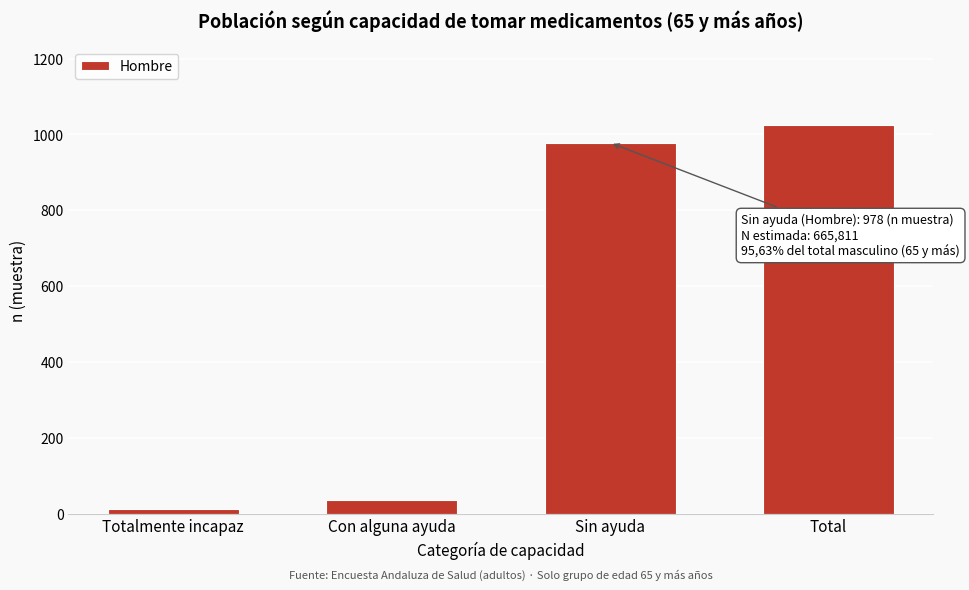

Reading right to left, what are all the values shown in this chart?

Total=1026	Sin ayuda=978	Con alguna ayuda=37	Totalmente incapaz=11